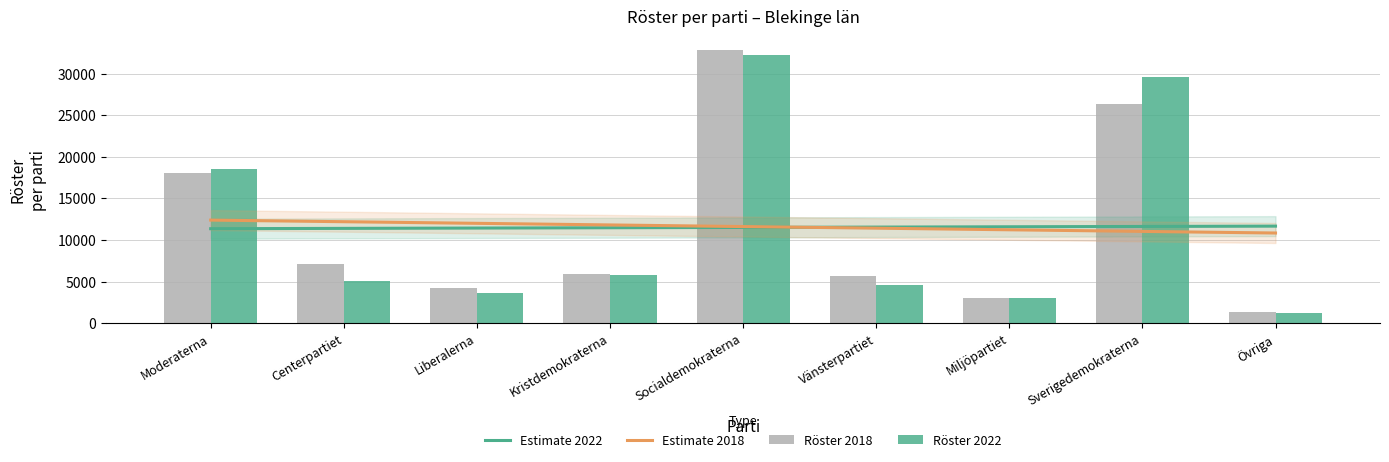

True or false: Röster 2018 has a value of 2157 at Övriga.

False